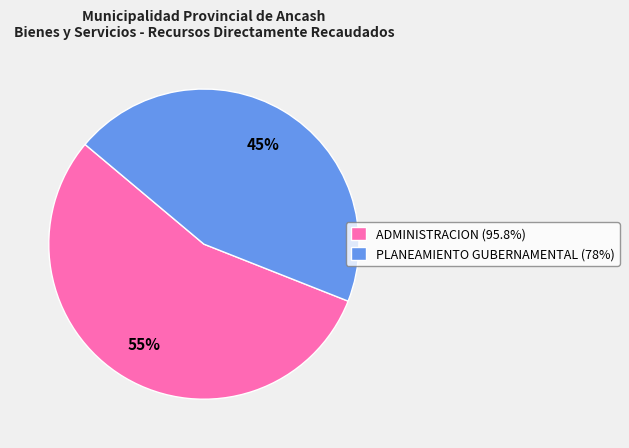

Which category has the smallest portion of the pie?

PLANEAMIENTO GUBERNAMENTAL (78%)